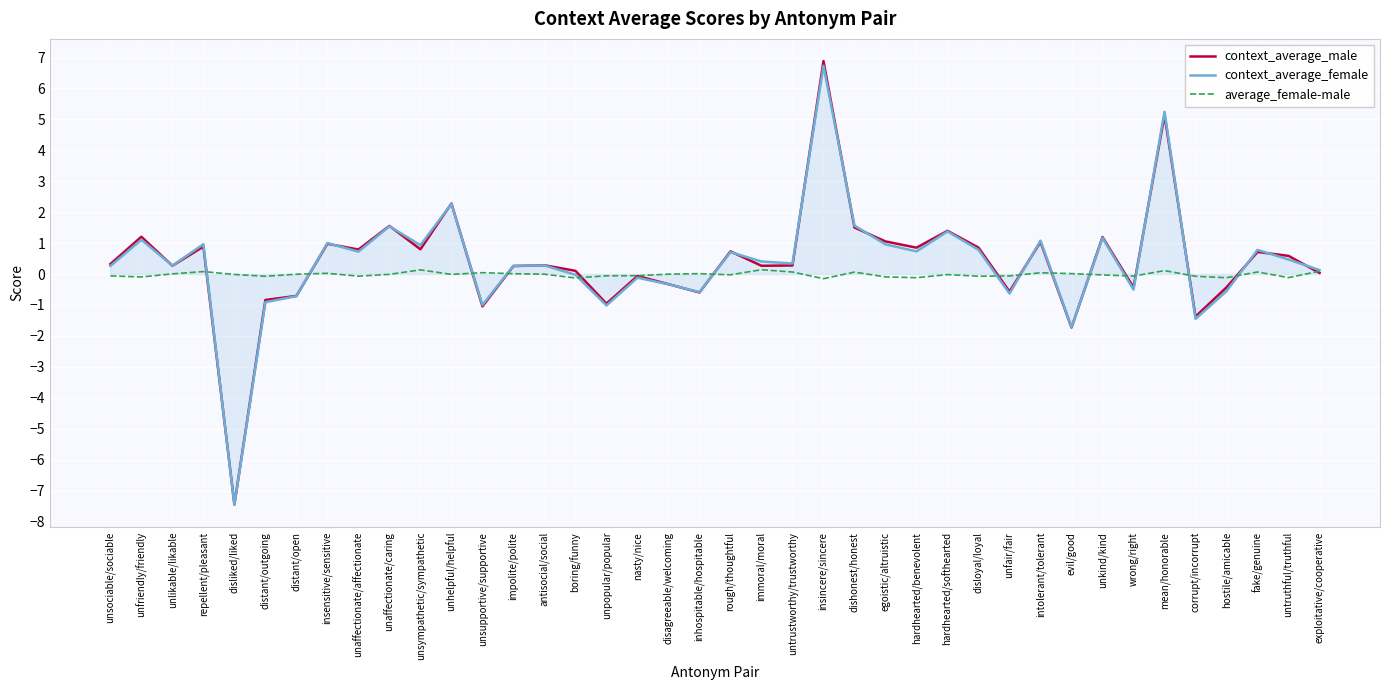

What is the spread (max minus min) of values at untrustworthy/trustworthy?

0.3